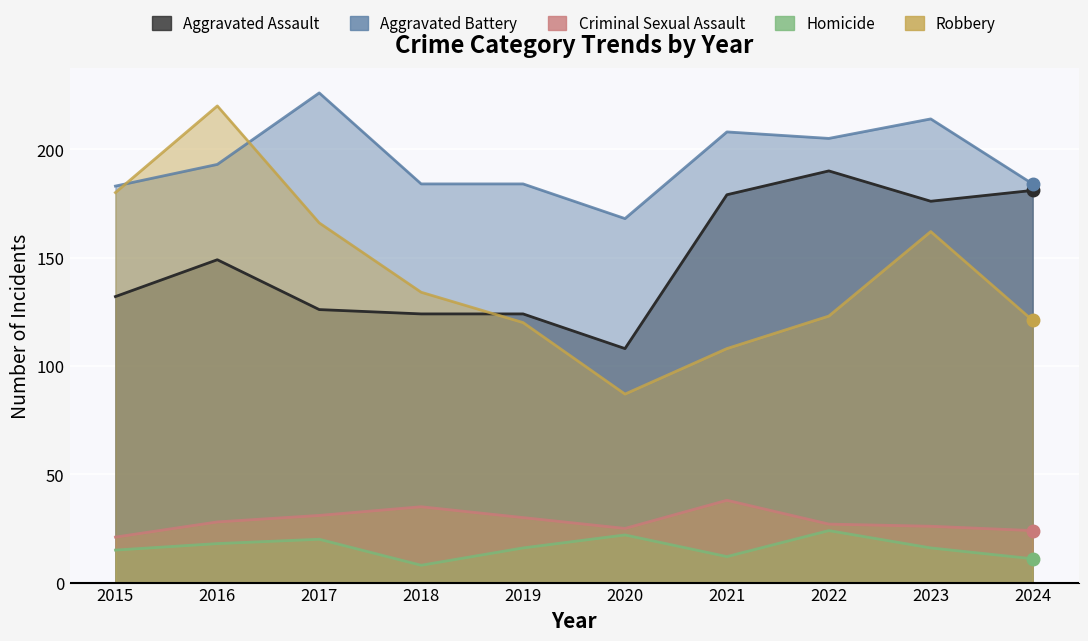

Reading left to right, what are all the values shown in this chart?

Aggravated Assault: 2015=132	2016=149	2017=126	2018=124	2019=124	2020=108	2021=179	2022=190	2023=176	2024=181
Aggravated Battery: 2015=183	2016=193	2017=226	2018=184	2019=184	2020=168	2021=208	2022=205	2023=214	2024=184
Criminal Sexual Assault: 2015=21	2016=28	2017=31	2018=35	2019=30	2020=25	2021=38	2022=27	2023=26	2024=24
Homicide: 2015=15	2016=18	2017=20	2018=8	2019=16	2020=22	2021=12	2022=24	2023=16	2024=11
Robbery: 2015=180	2016=220	2017=166	2018=134	2019=120	2020=87	2021=108	2022=123	2023=162	2024=121